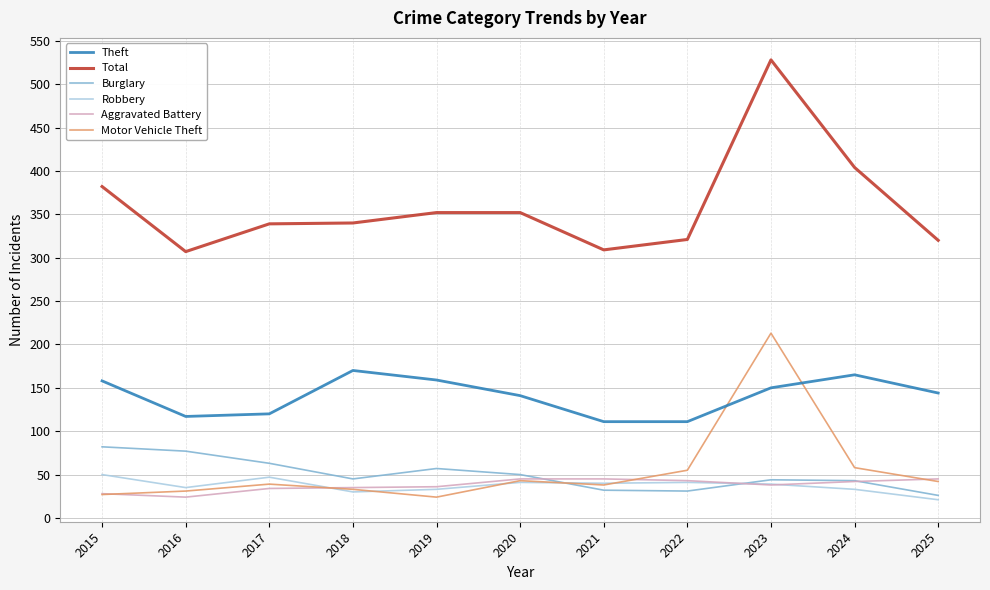

Which series has the widest spread of values?

Total